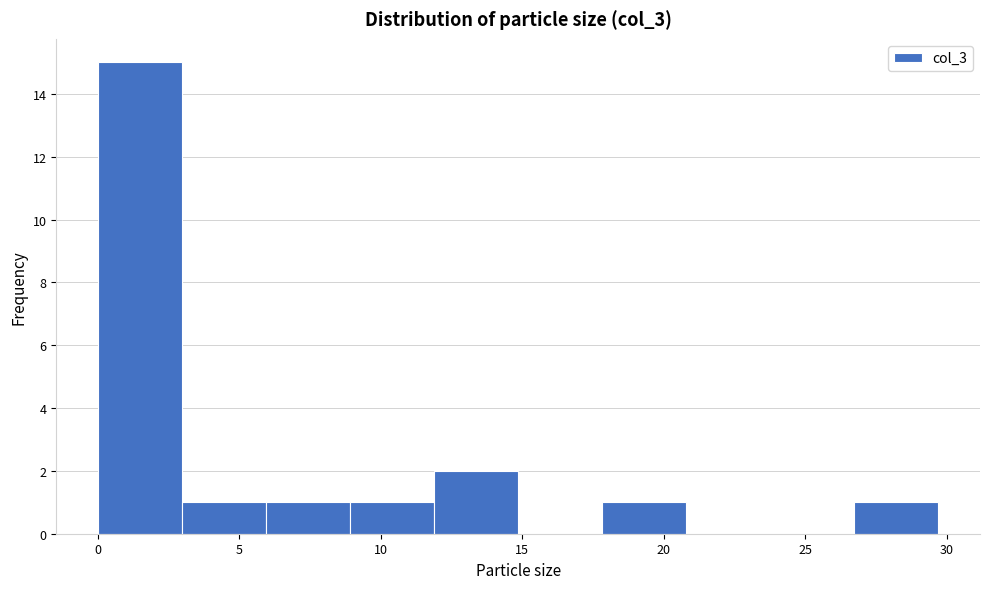

Reading left to right, transcribe this chart: for each bar, give the range it covers on the x-axis and its height. Neither the bar edges nor the heights are printed on the chart, so give them approximately, as read against the axes.

0.0 to 3.0: 15
3.0 to 6.0: 1
6.0 to 9.0: 1
9.0 to 12.0: 1
12.0 to 15.0: 2
15.0 to 18.0: 0
18.0 to 21.0: 1
21.0 to 24.0: 0
24.0 to 26.5: 0
26.5 to 29.5: 1